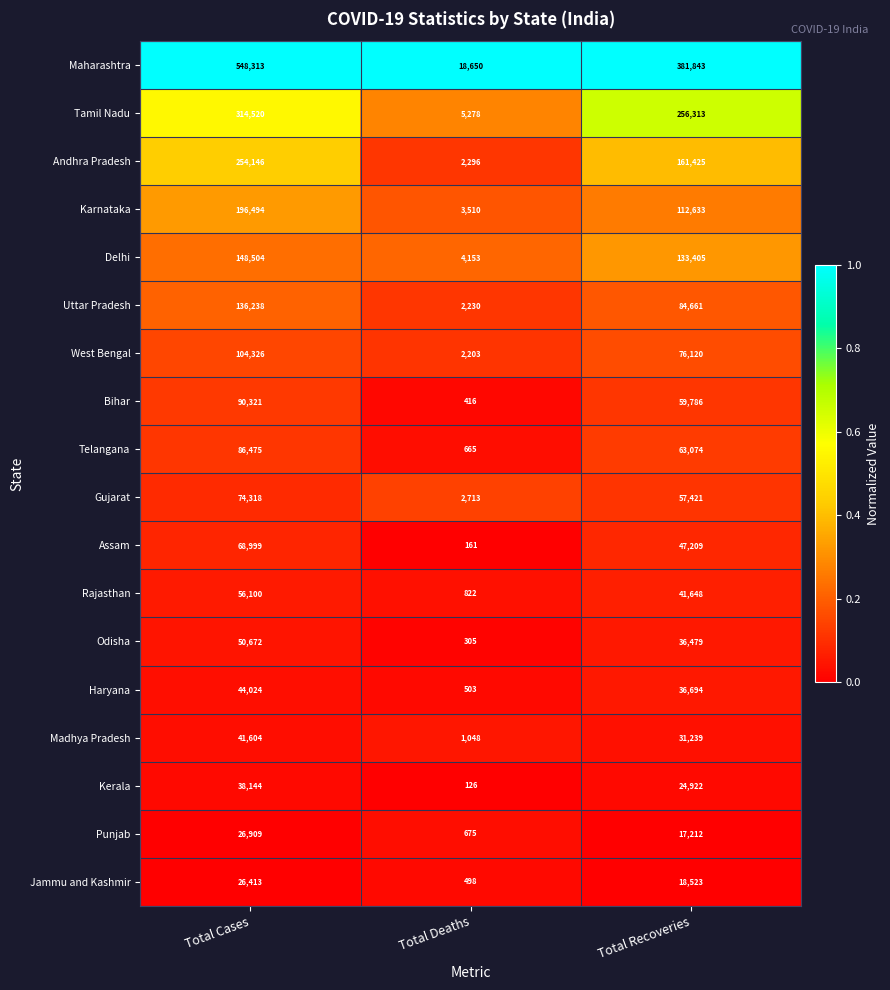

What is the total value across all series at Total Deaths?

46252